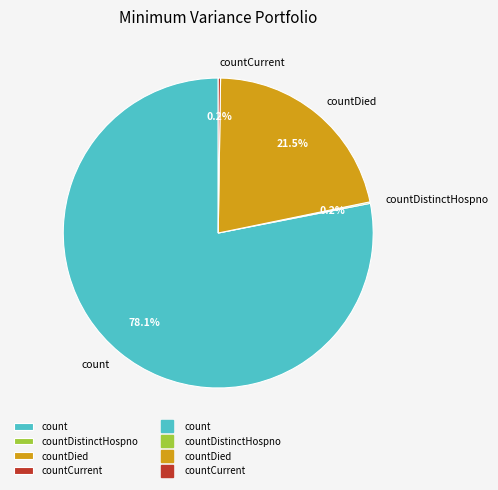

How much of the chart is everything except count?

21.9%